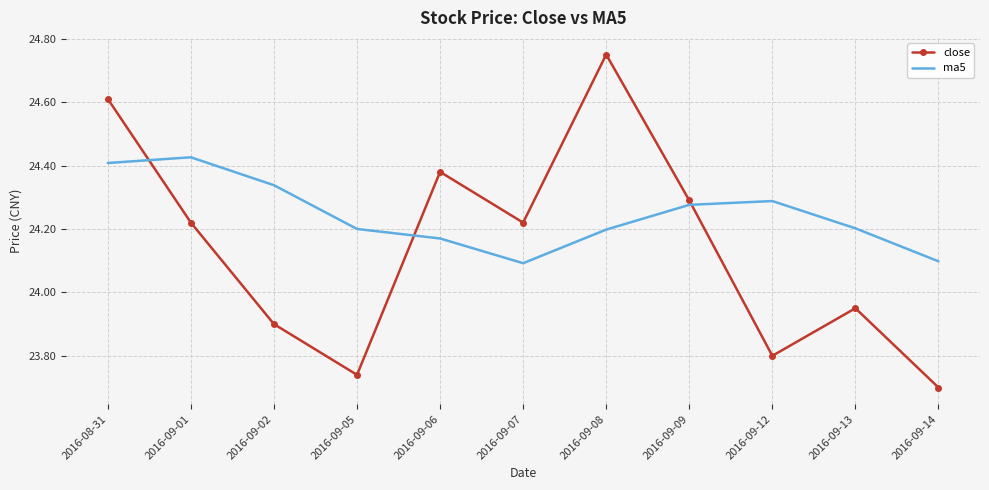

At which label does close first exceed 24?

2016-08-31